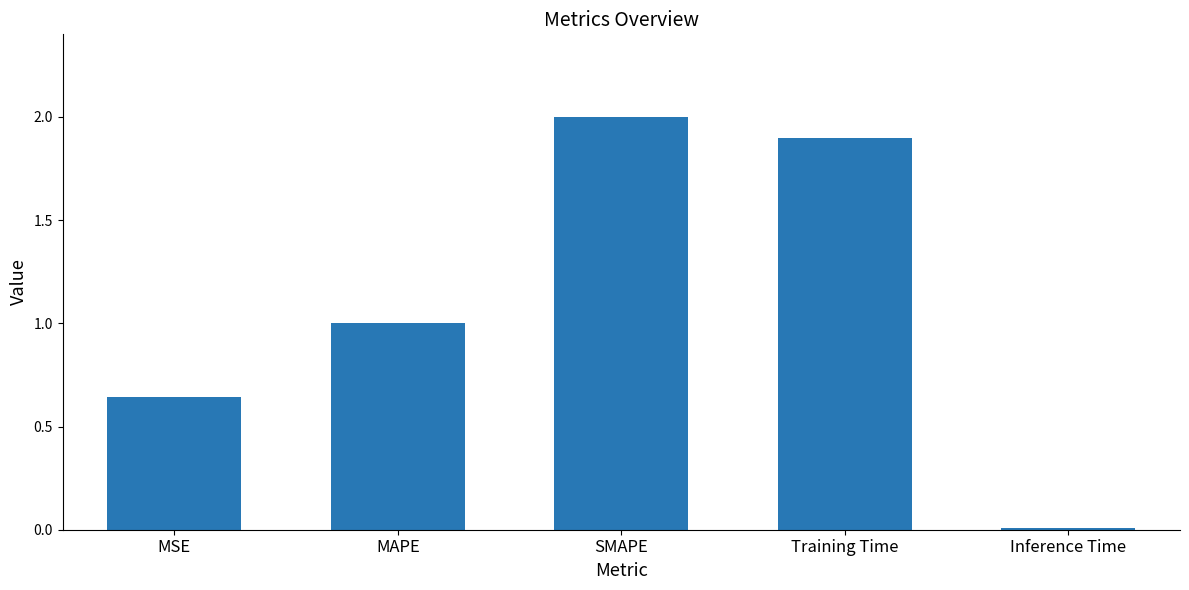

What is the difference between the maximum and minimum values?

2.0